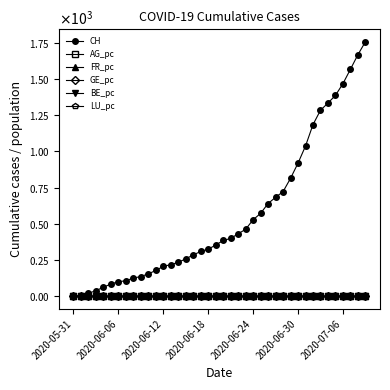

At which label does GE_pc reach its minimum?

2020-05-31